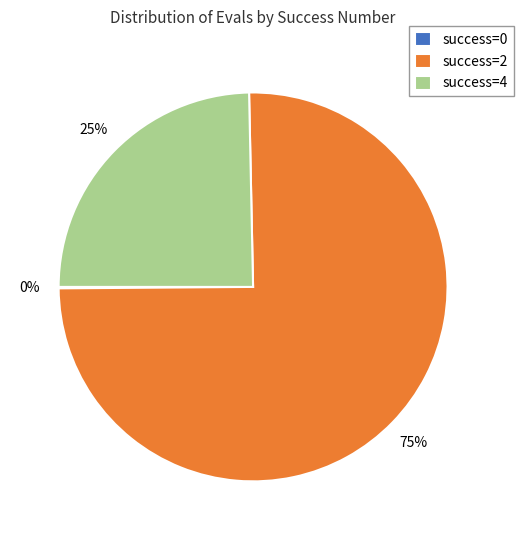

Combined, do success=4 and success=2 account for over 50%?

Yes